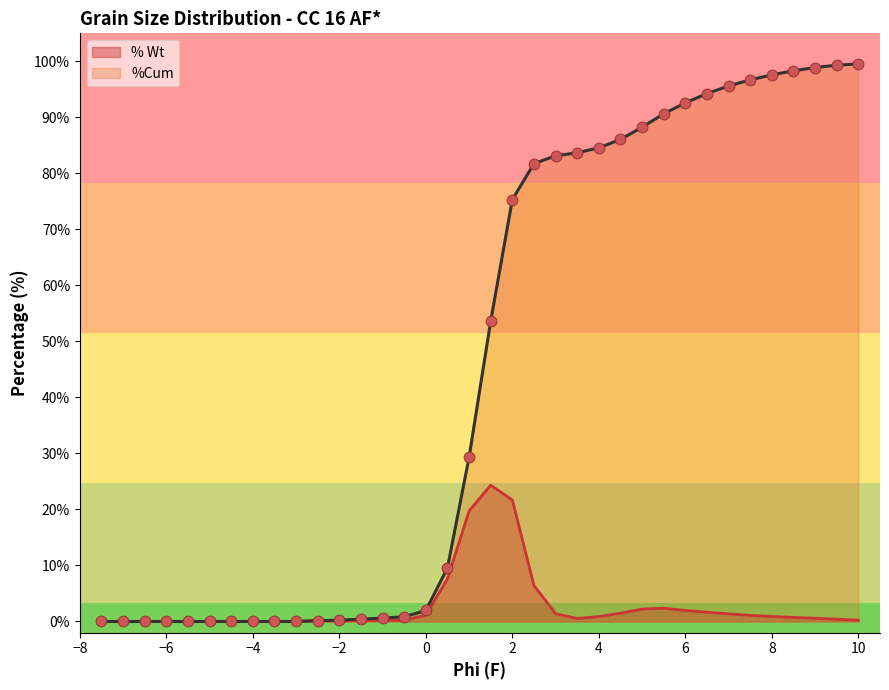

Is the value of % Wt at 5.0 greater than the value of %Cum at 1.5?

No